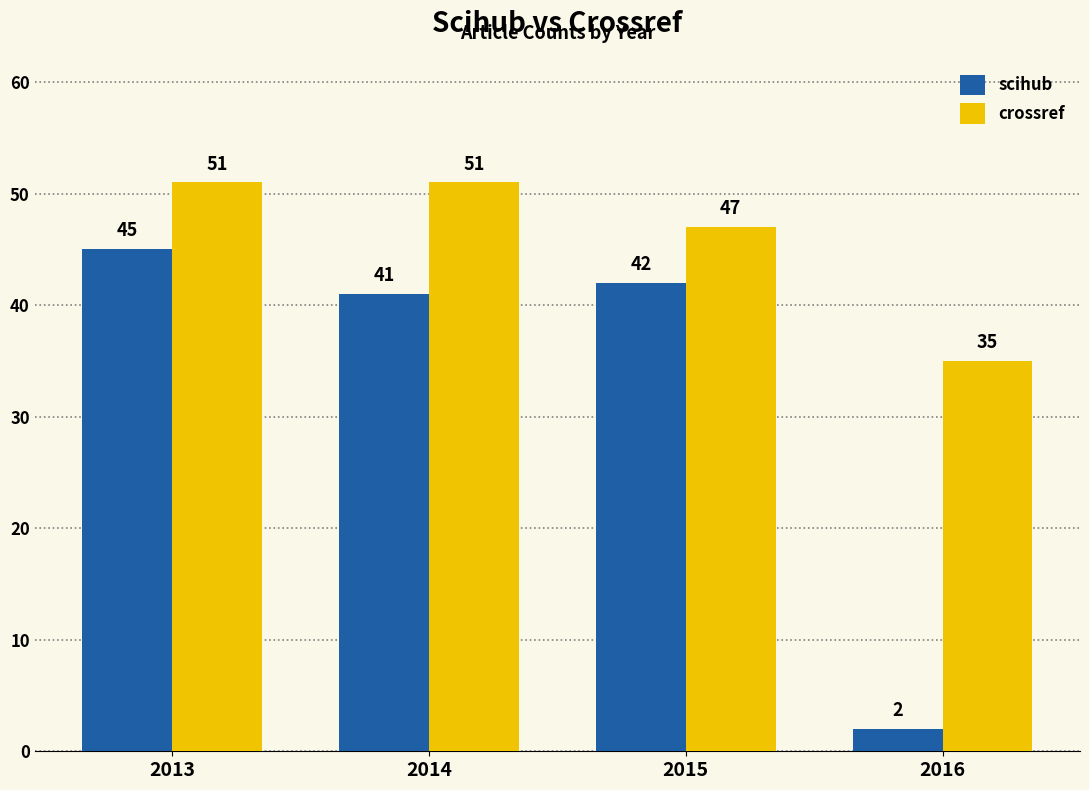

Which series changed the most between 2015 and 2016?

scihub